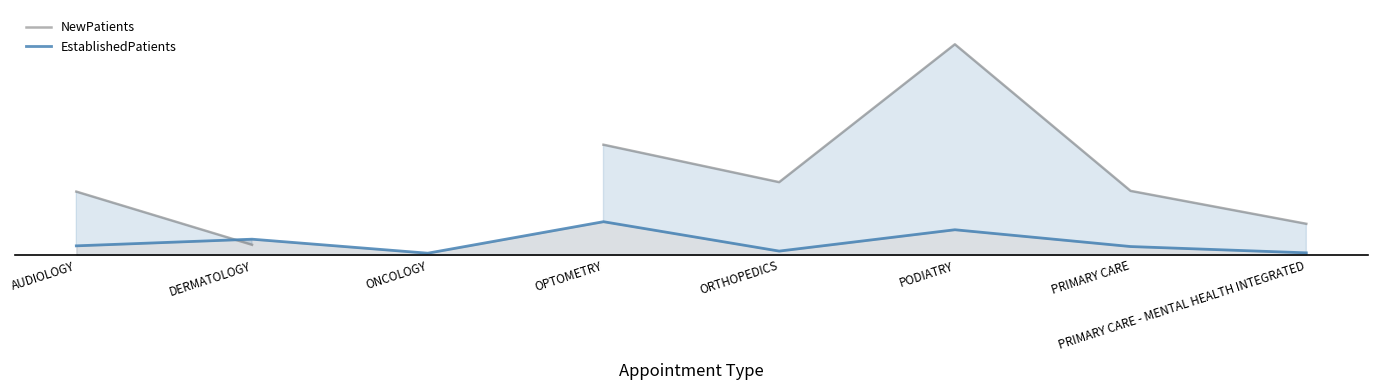

What is the sum of all EstablishedPatients values?

28.4